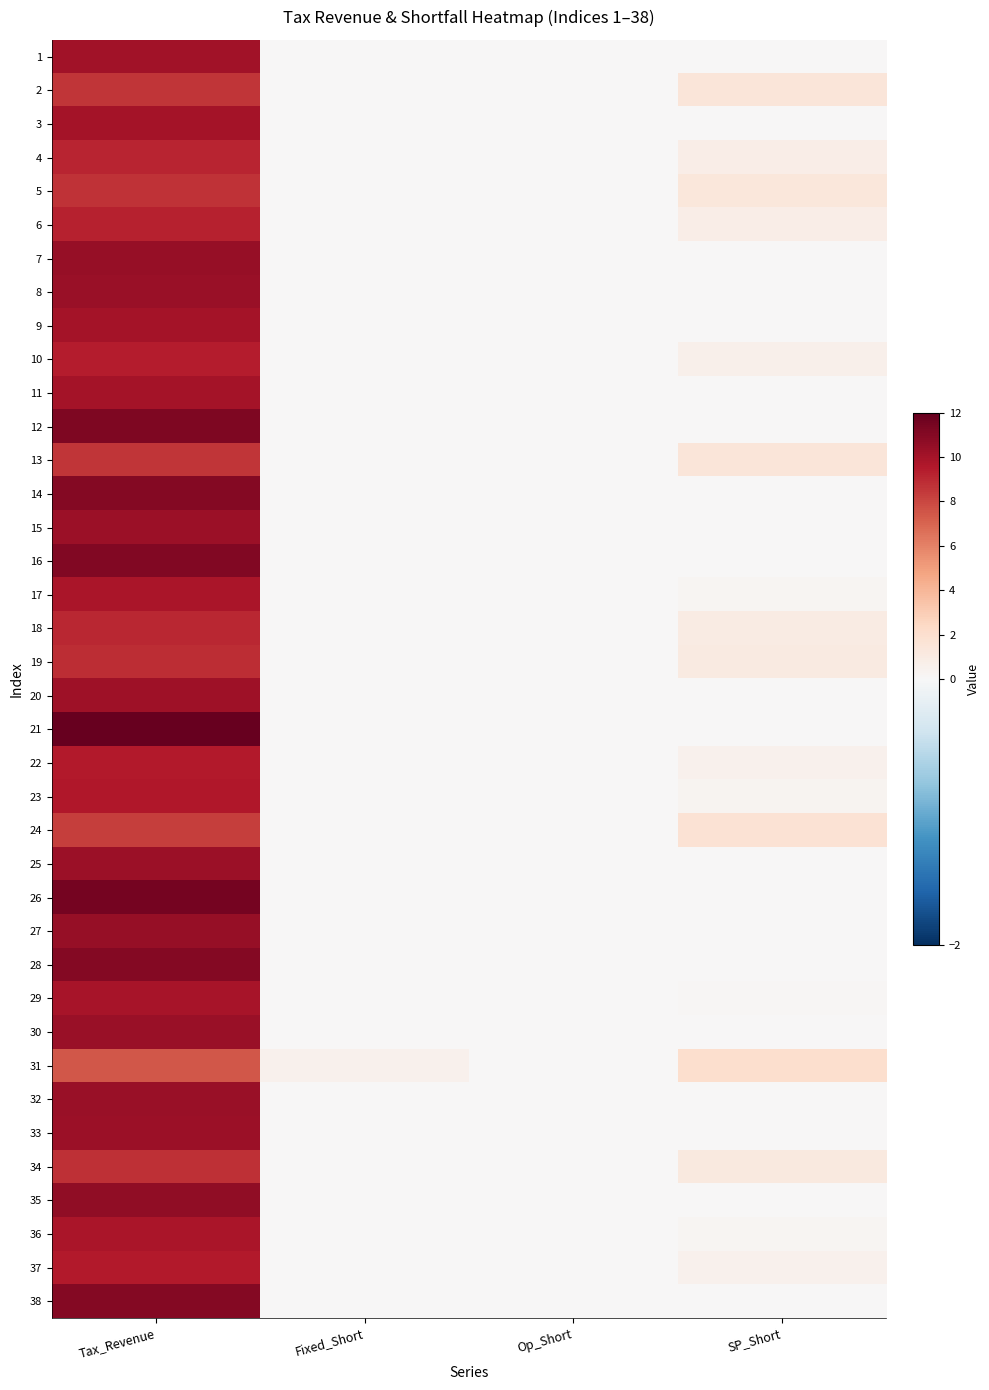

How many categories are shown in the chart?

4